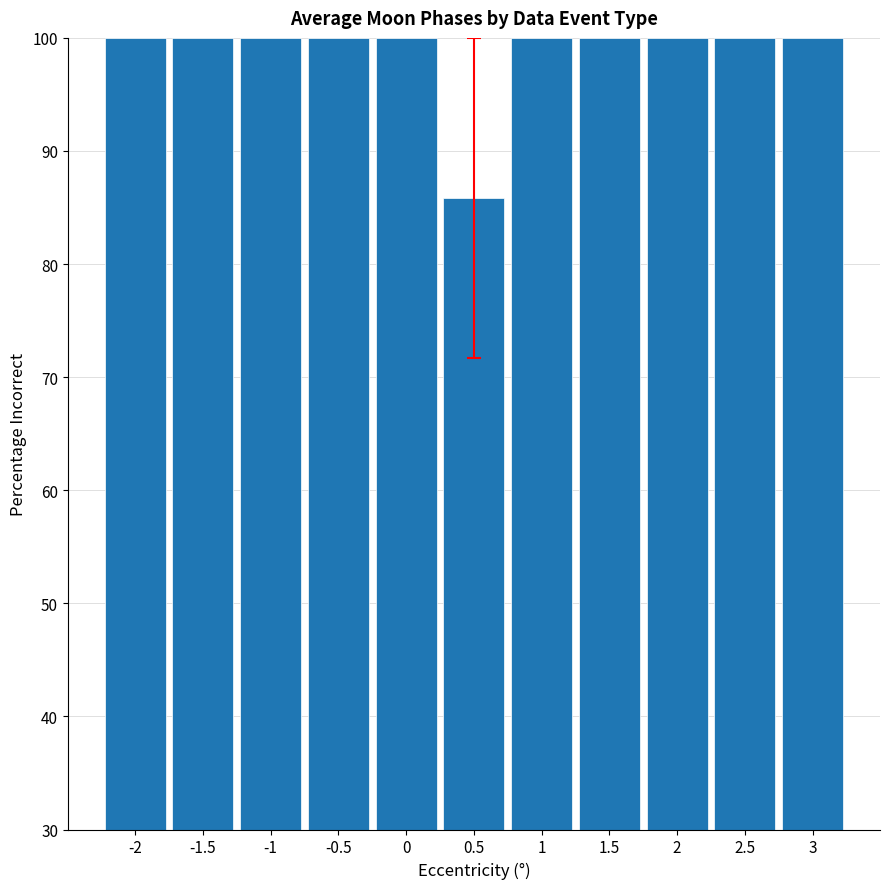

At which category does the chart reach its minimum across all series?

0.5